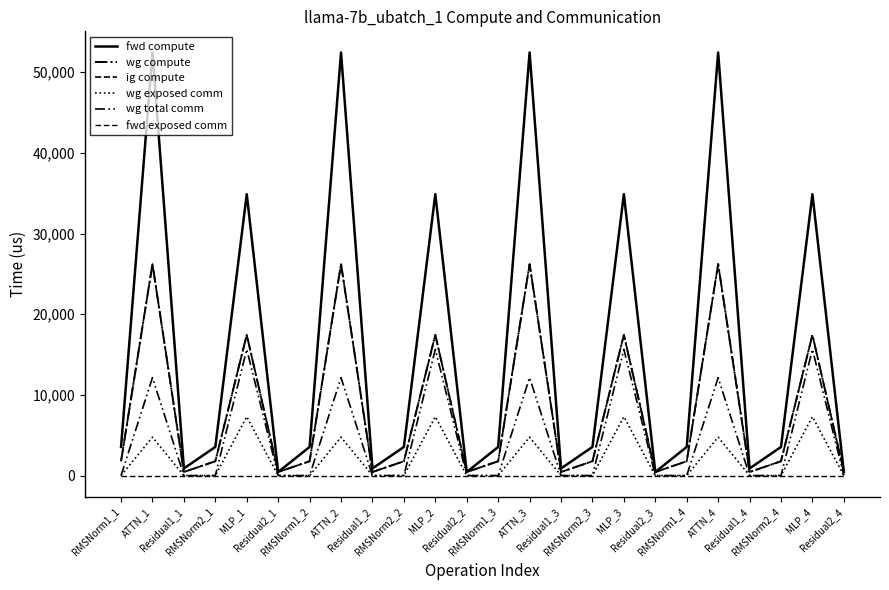

What is the lowest value of the fwd compute series?

440.7